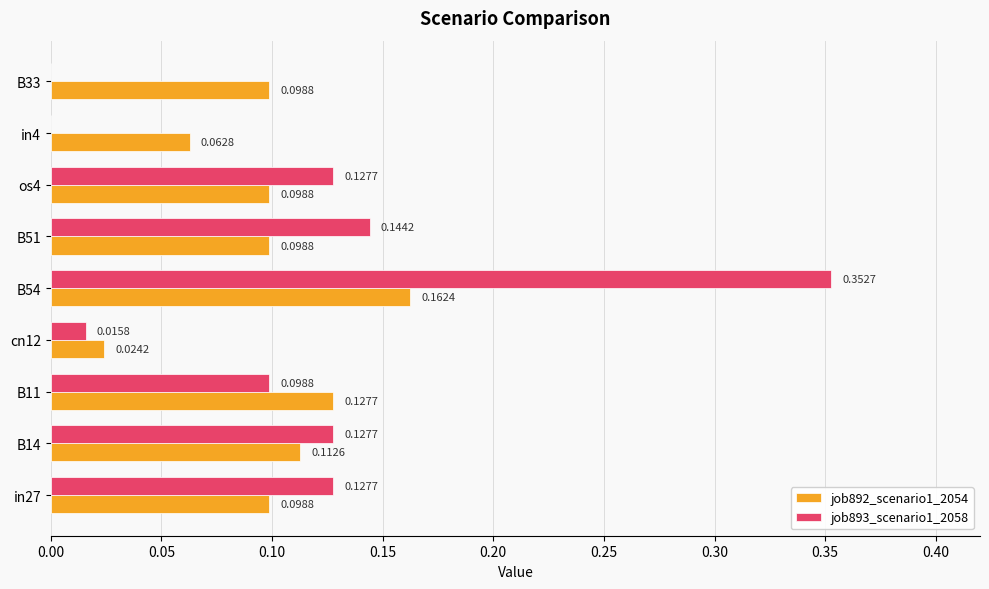

At which category is the sum across all series the highest?

B54